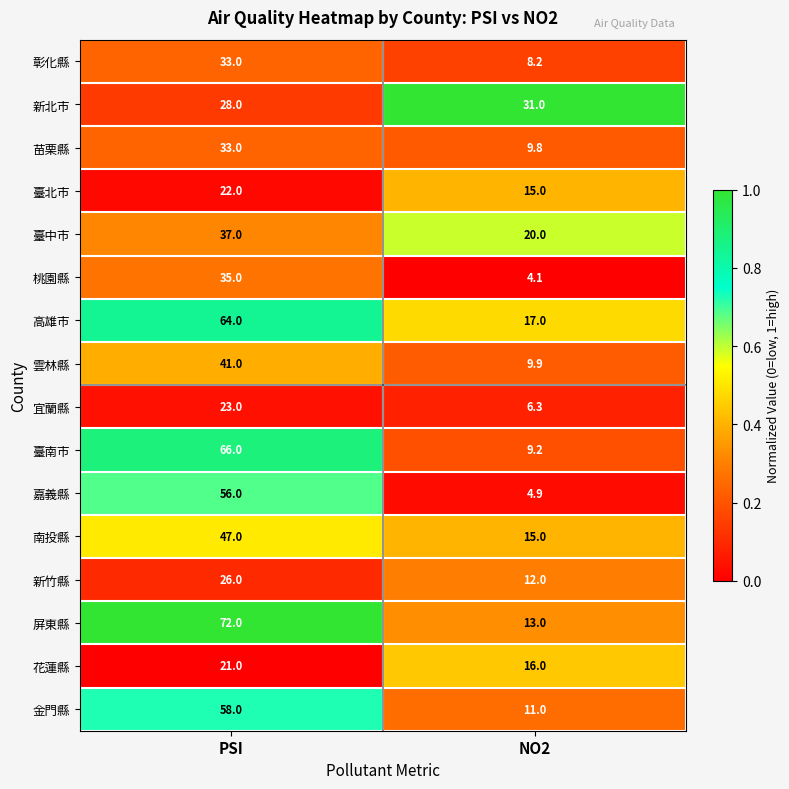

Which category has the lowest value in the 臺中市 series?

NO2